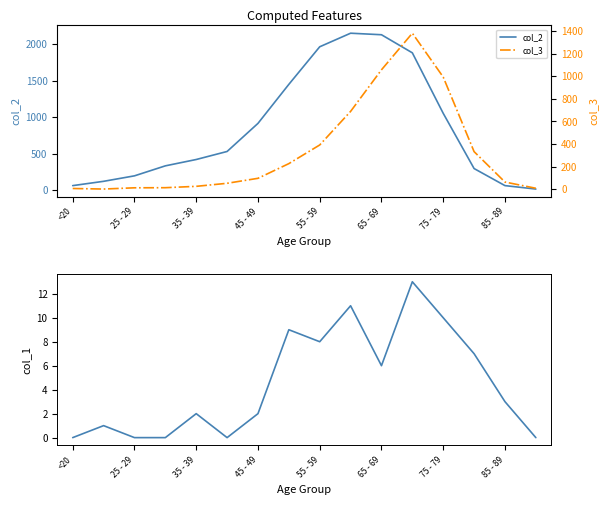

True or false: col_2 has a value of 1965 at 55 - 59.

True